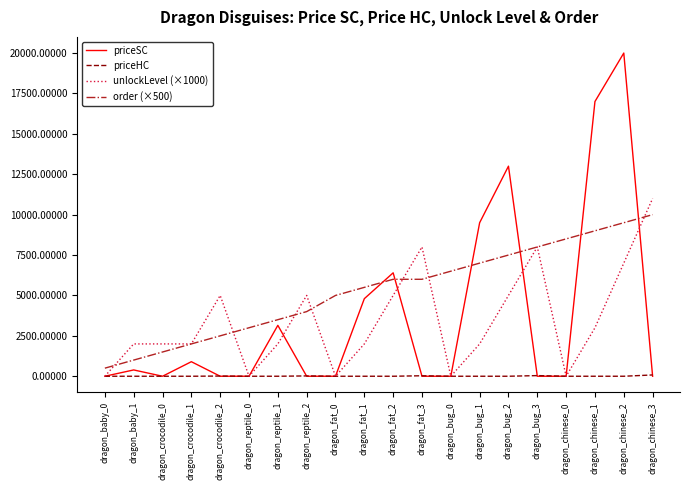

Which series has the largest range (max minus min)?

priceSC